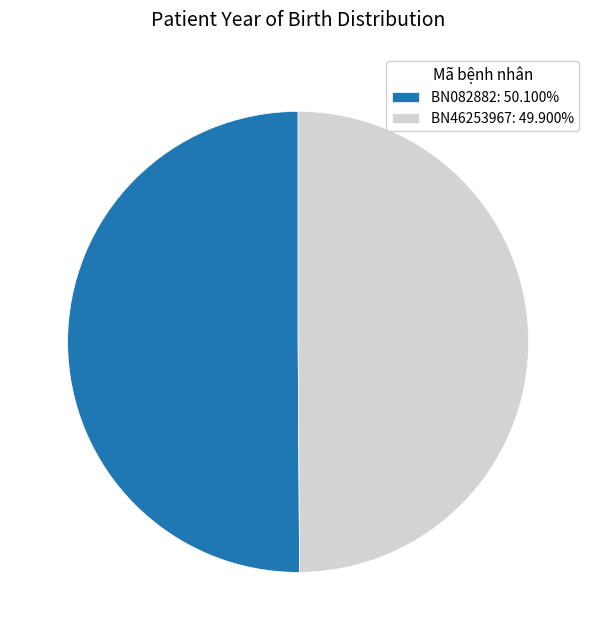

Do BN082882: 50.100% and BN46253967: 49.900% together represent more than half of the pie?

Yes